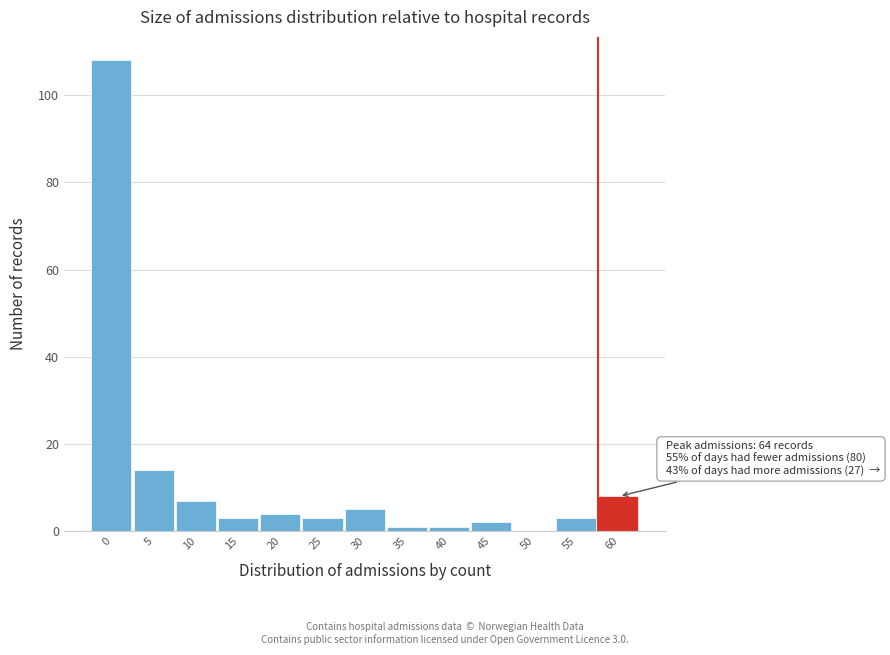

Reading left to right, extract all data points from this chart.

0=108	5=14	10=7	15=3	20=4	25=3	30=5	35=1	40=1	45=2	50=0	55=3	60=8